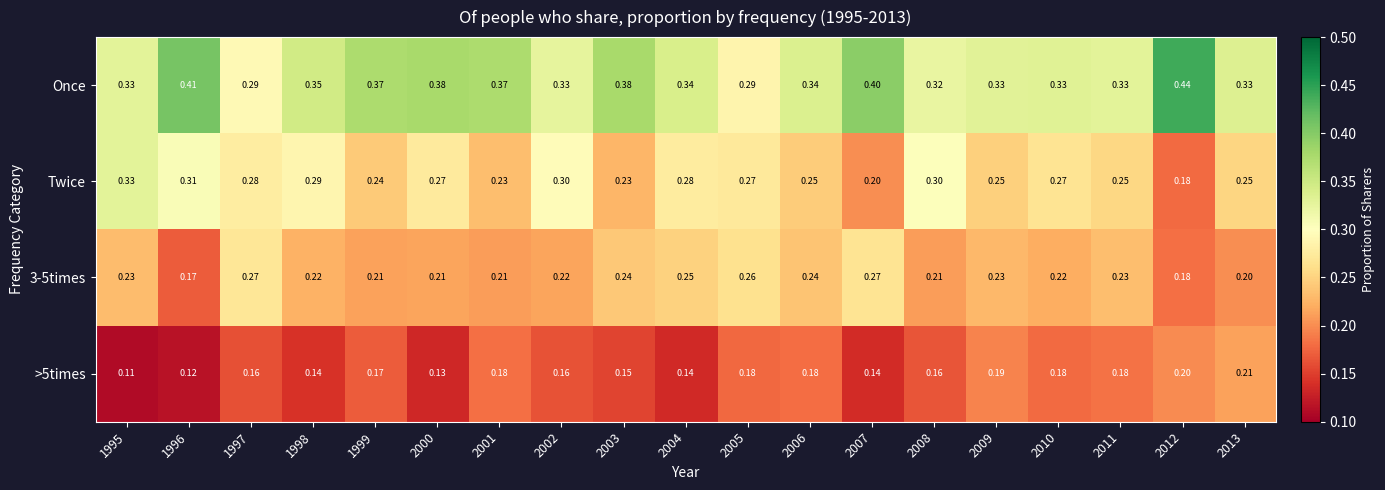

Which series has the largest total across all categories?

Once